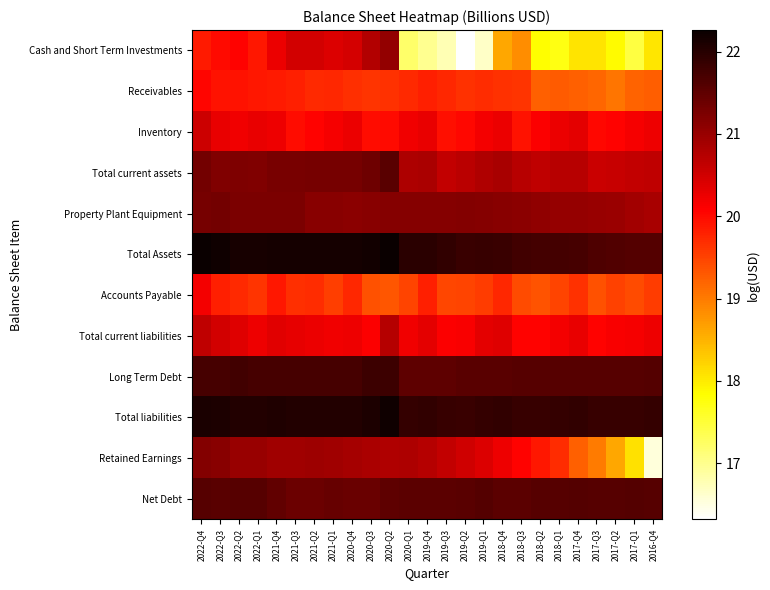

Which series changed the most between 2022-Q3 and 2020-Q3?

Cash and Short Term Investments